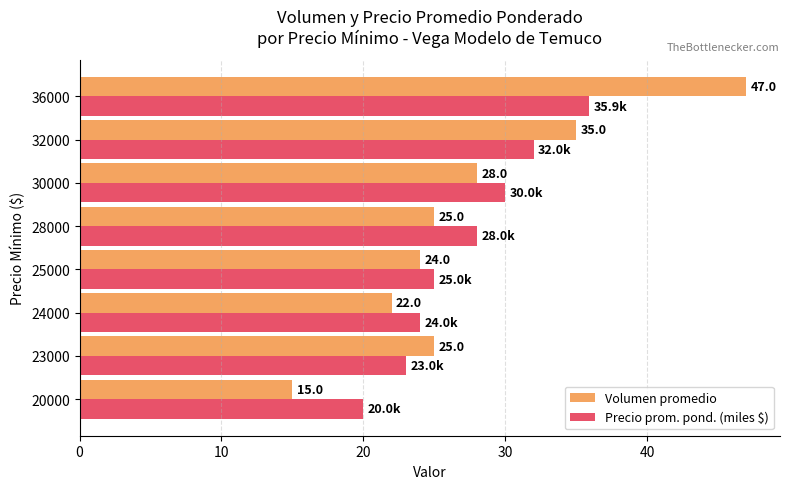

What is the difference between the Precio prom. pond. (miles $) values at 25000 and 24000?

1.0